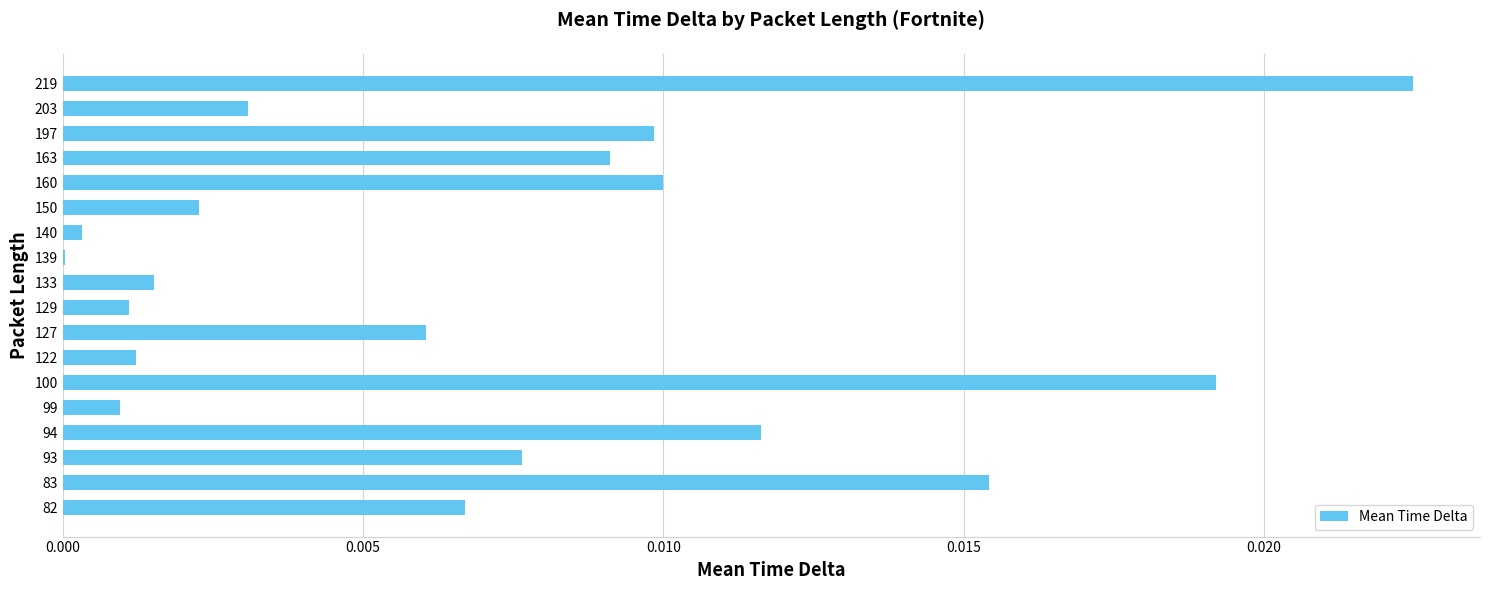

The value at 83 is 0.0. True or false?

True